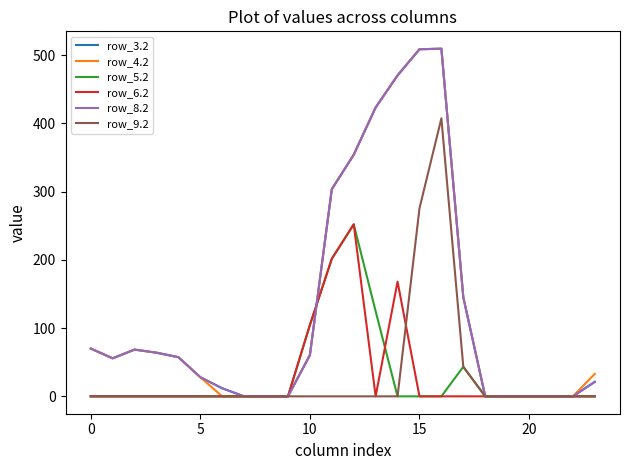

True or false: row_9.2 and row_5.2 intersect in this chart.

False